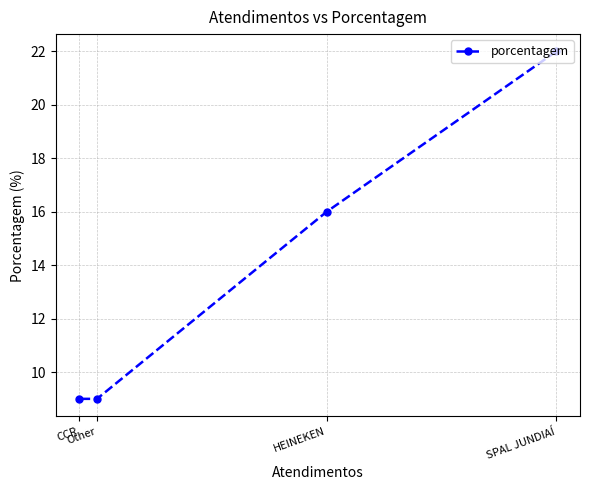

How many data points does each series have?

4